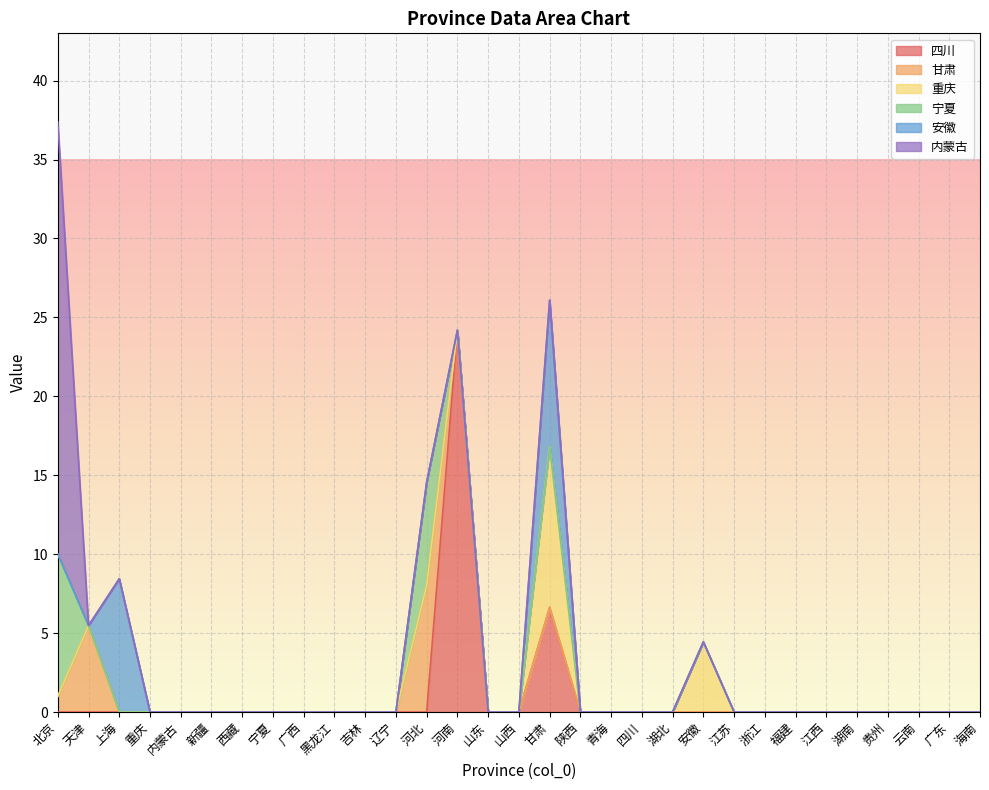

What is the average value of the 甘肃 series?

0.5